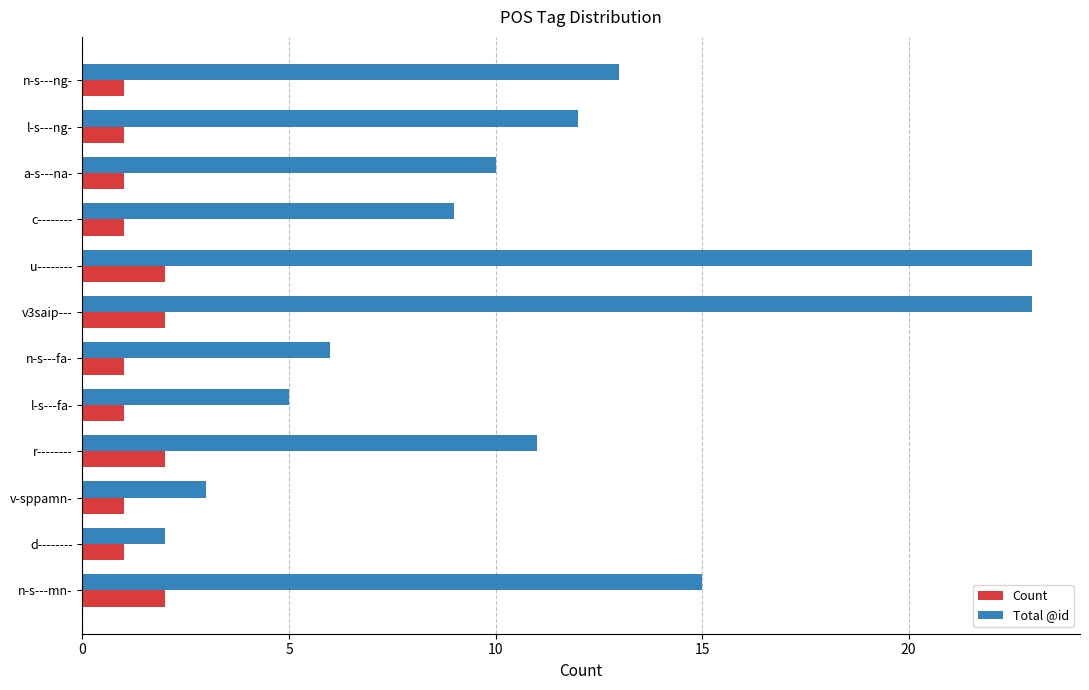

Is it true that Total @id equals 5 at l-s---fa-?

True